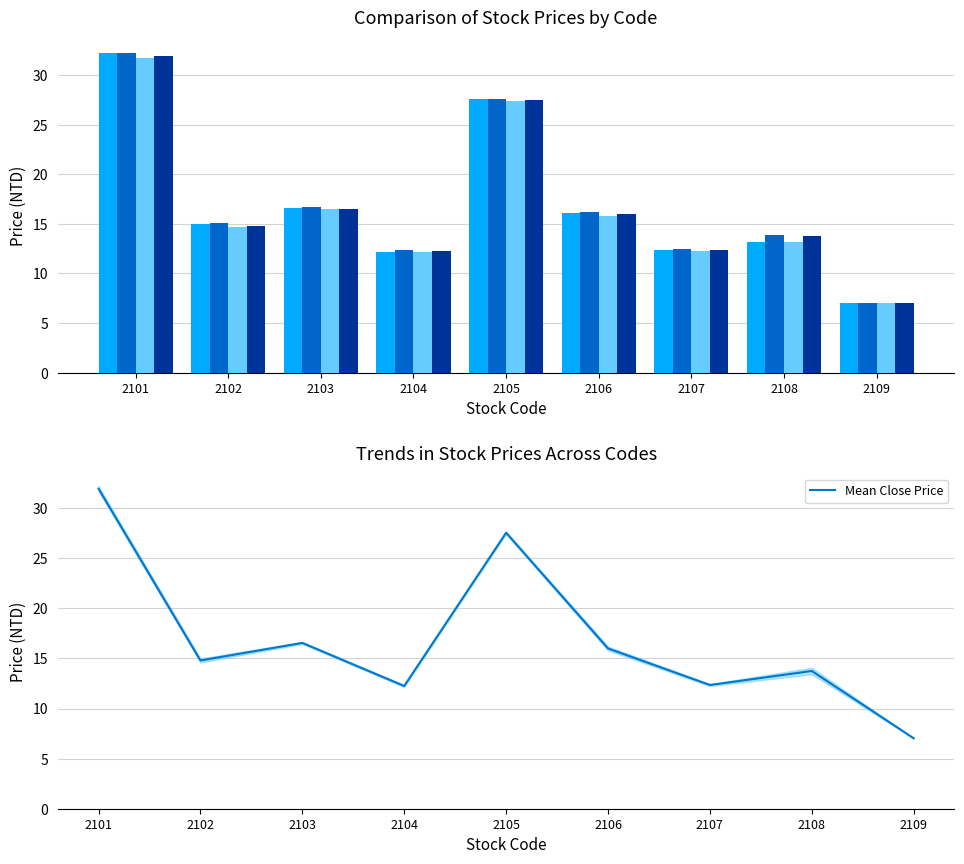

What is the sum of all Close values?

152.2